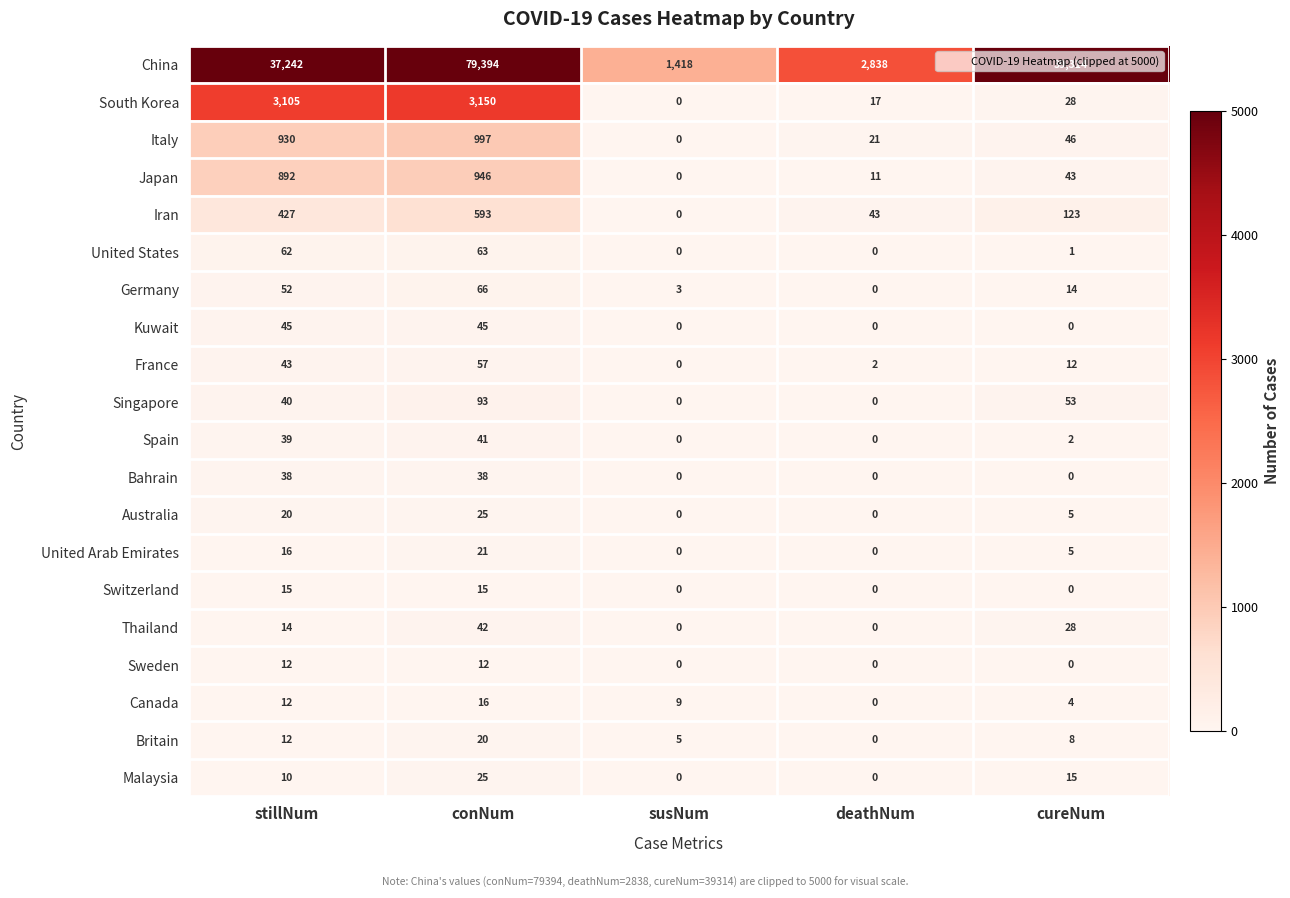

What is the total value across all series at stillNum?

43026